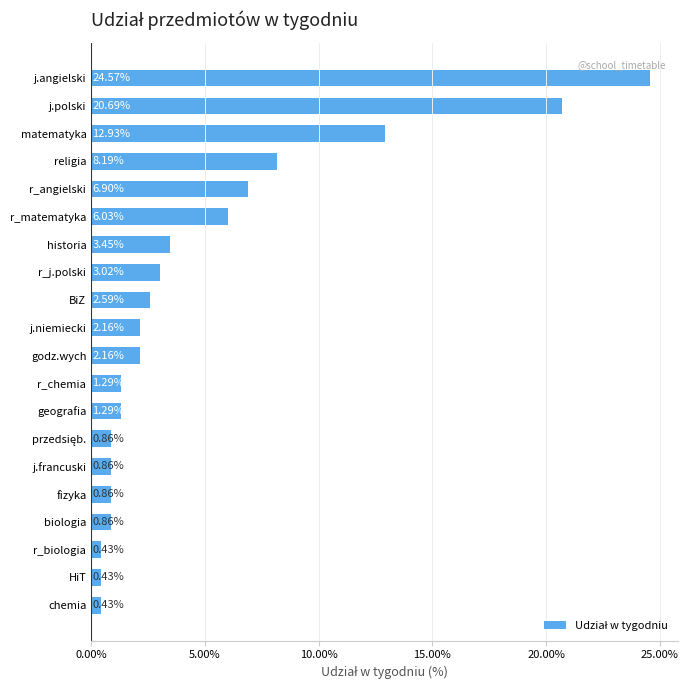

Which label corresponds to the largest value in the chart?

j.angielski